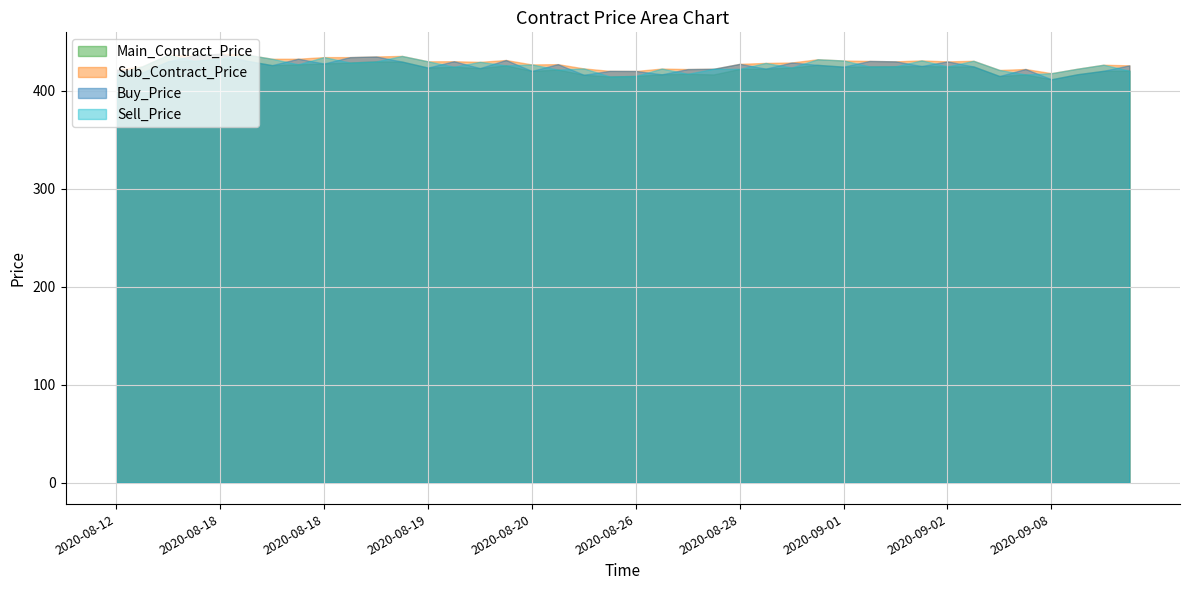

What is the average value of the Sell_Price series?

425.9